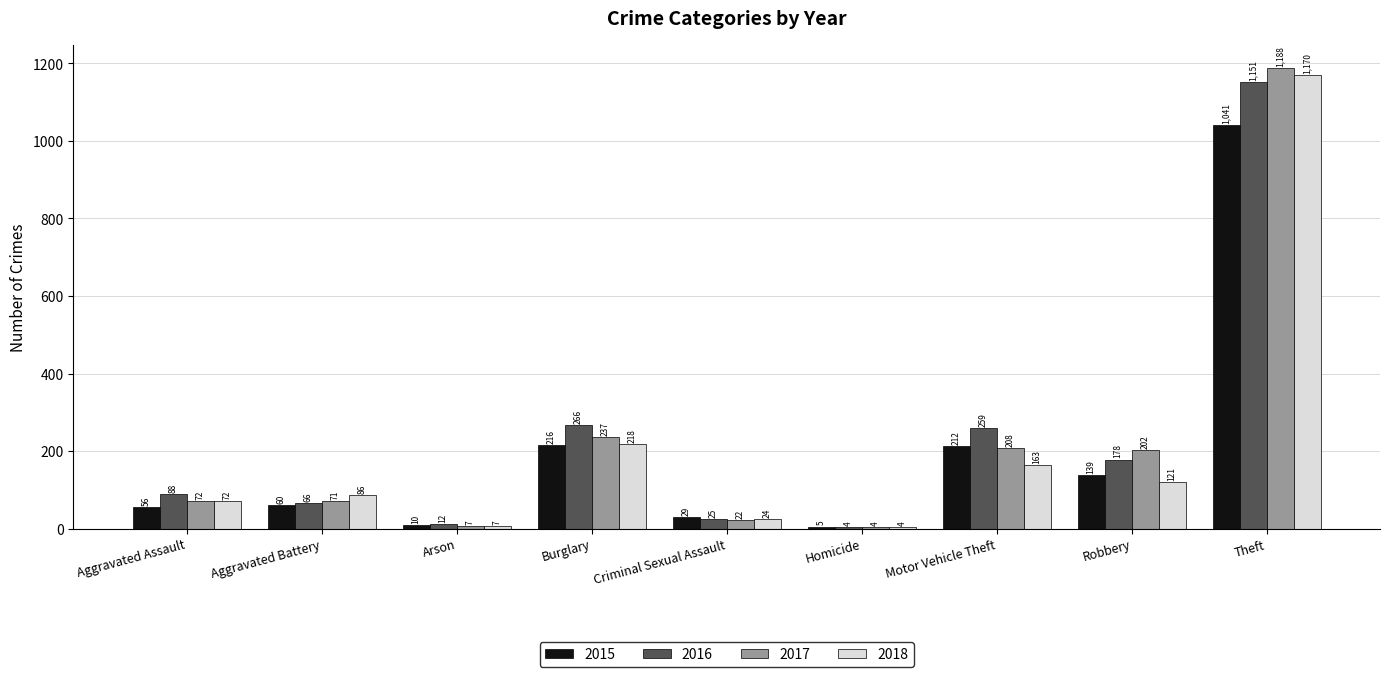

Between Homicide and Theft, which series saw the biggest shift?

2017